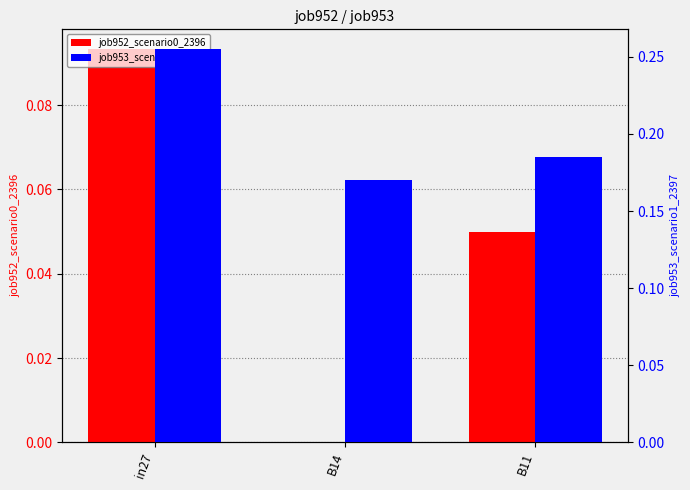

What are all the series names shown in the legend?

job952_scenario0_2396, job953_scenario1_2397